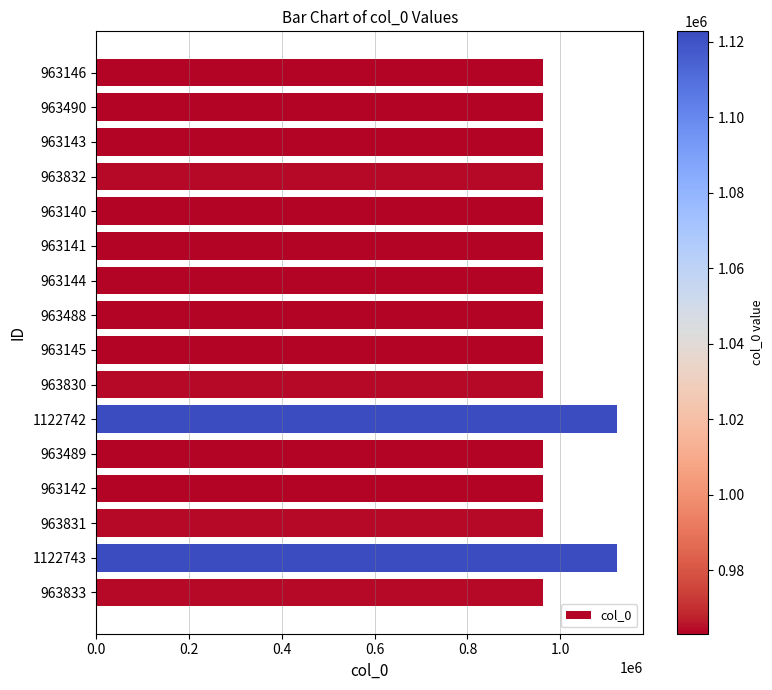

What is the label of the 16th bar from the bottom?

963146